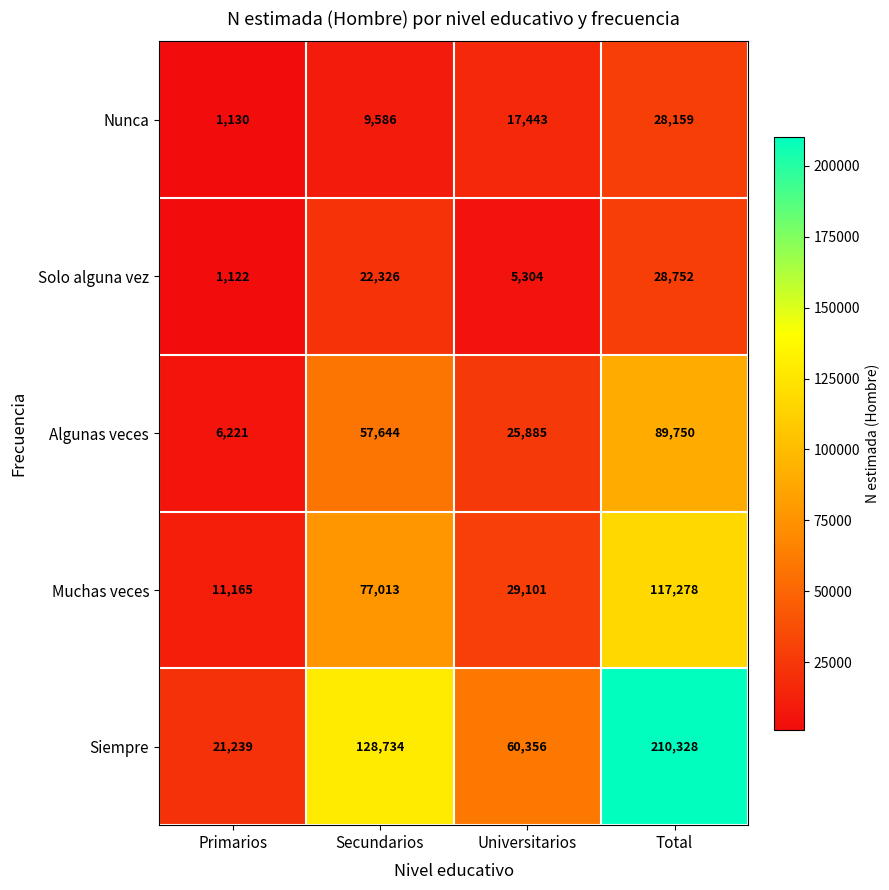

Which series has the largest range (max minus min)?

Siempre